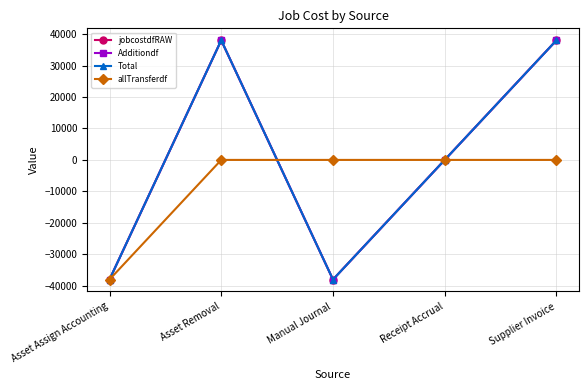

How many lines are shown in the chart?

4